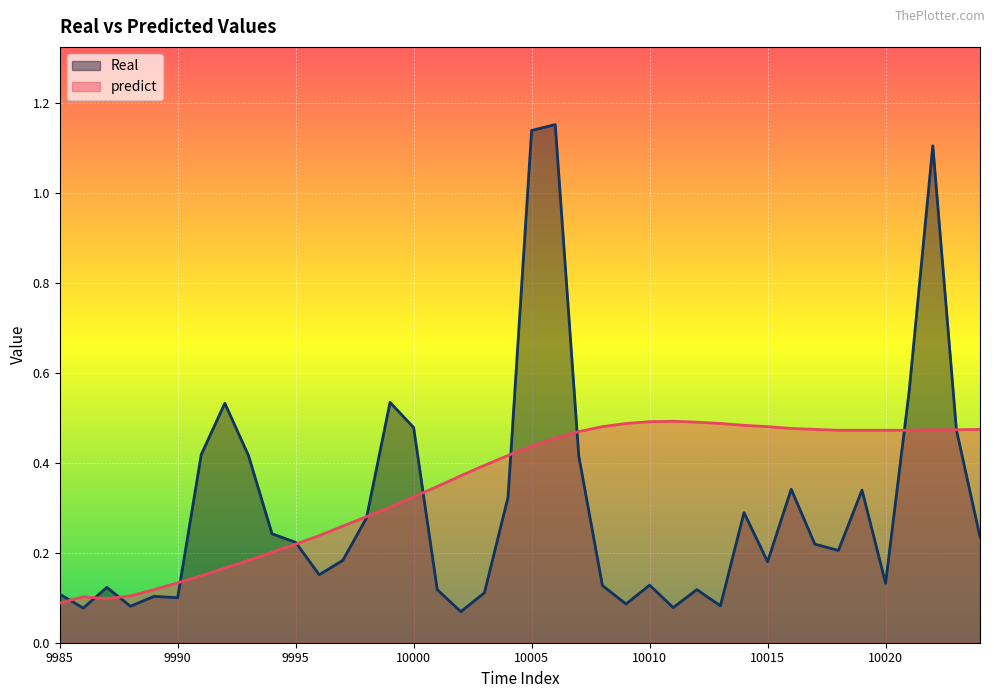

True or false: Real has a value of 1.1 at 10005.

True